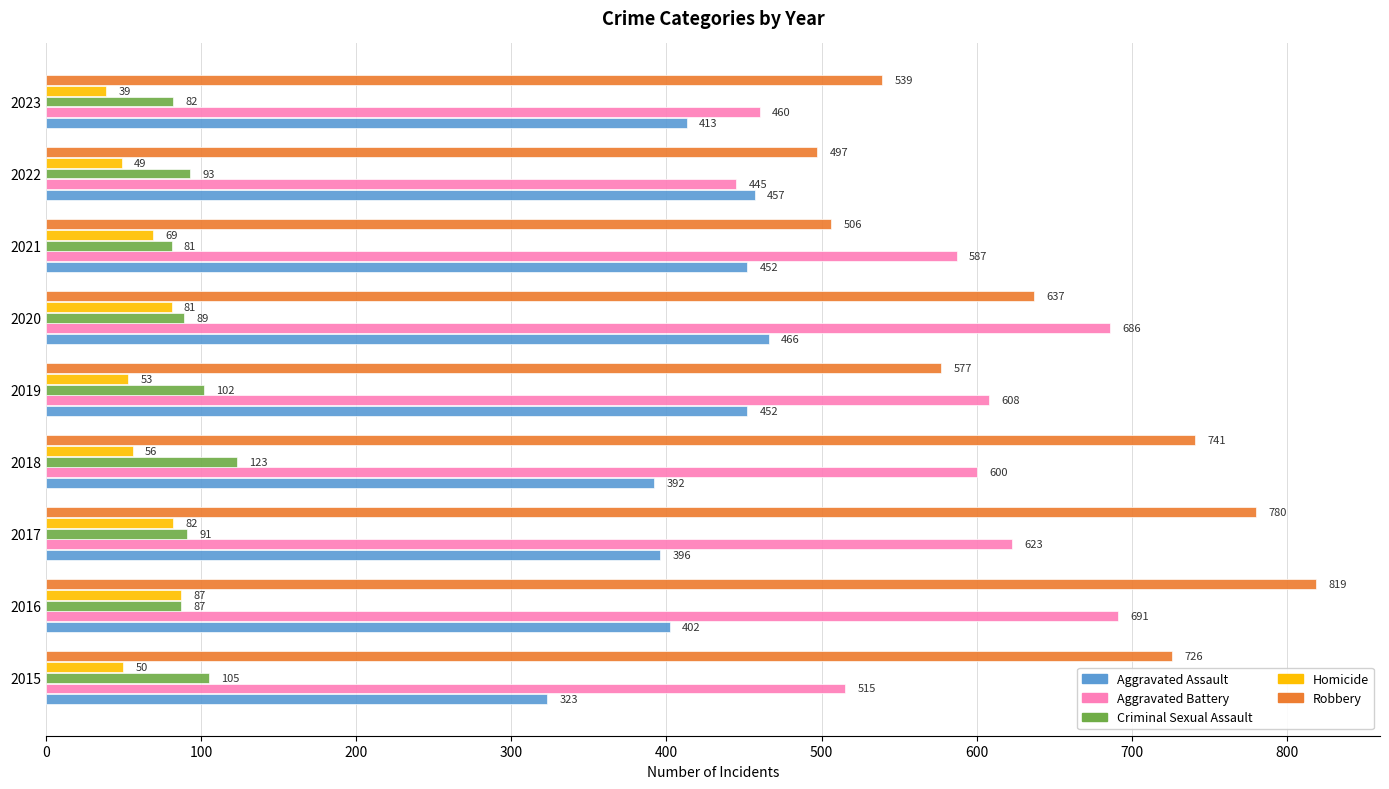

Rank the categories by Criminal Sexual Assault value from lowest to highest.

2021, 2023, 2016, 2020, 2017, 2022, 2019, 2015, 2018